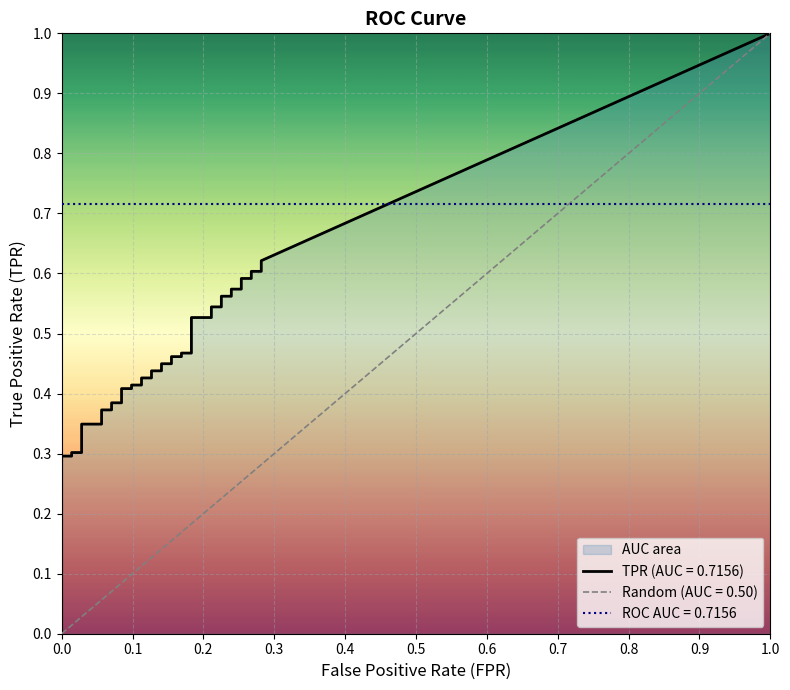

What value does the tpr series have at 23?

0.5